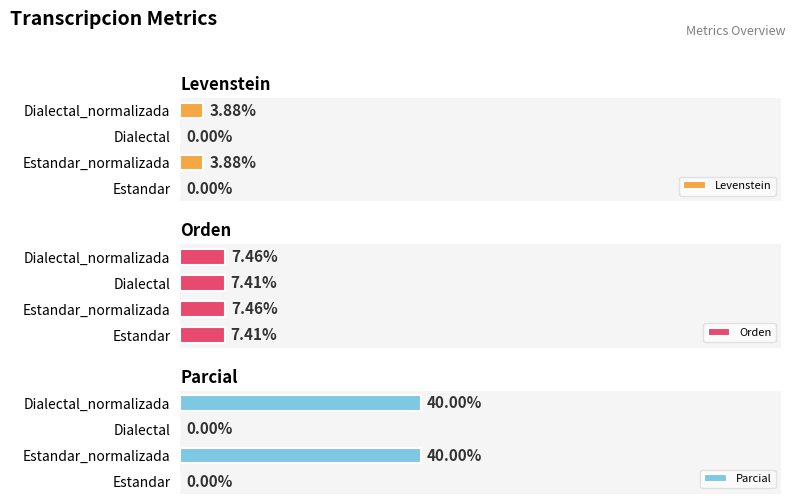

Count the Orden values in the range 7 to 8.

4